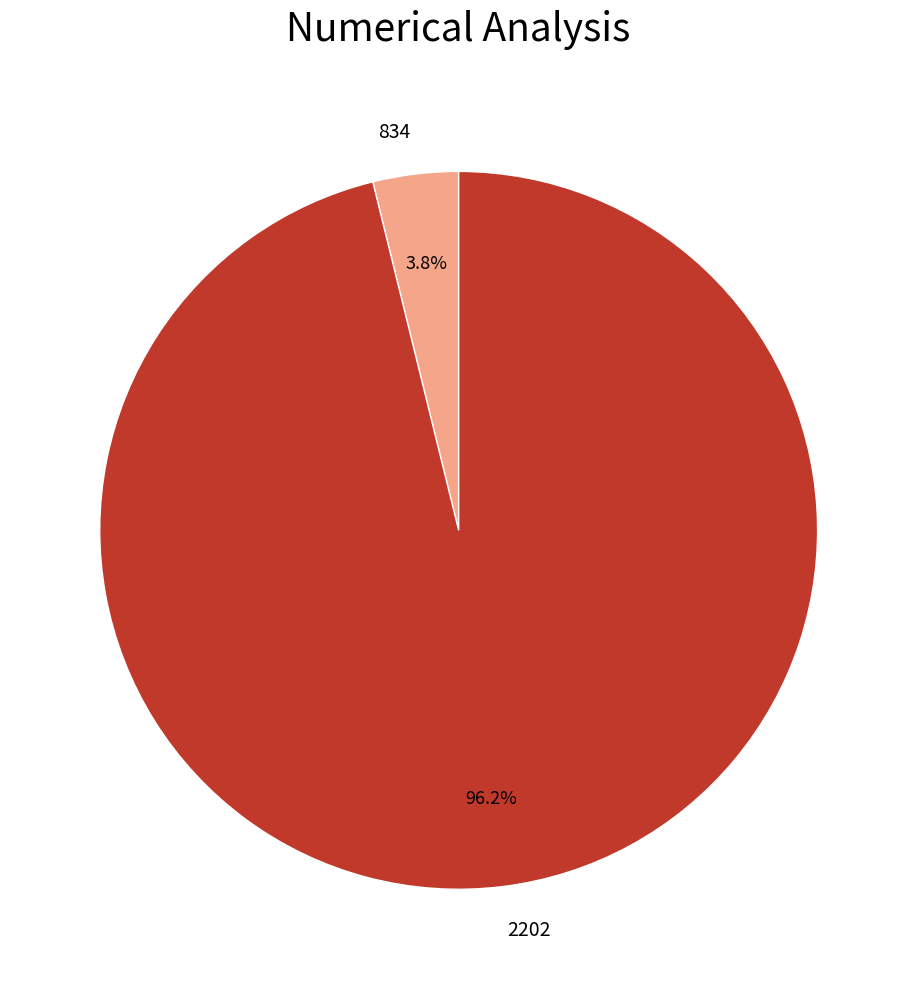

How many slices are in this pie chart?

2